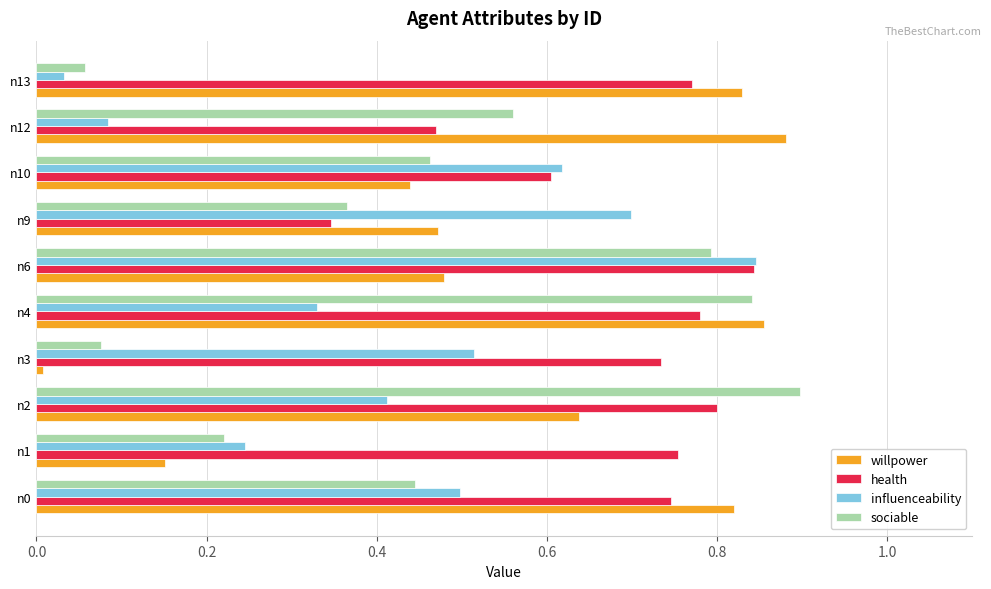

Between n6 and n12, which series saw the biggest shift?

influenceability